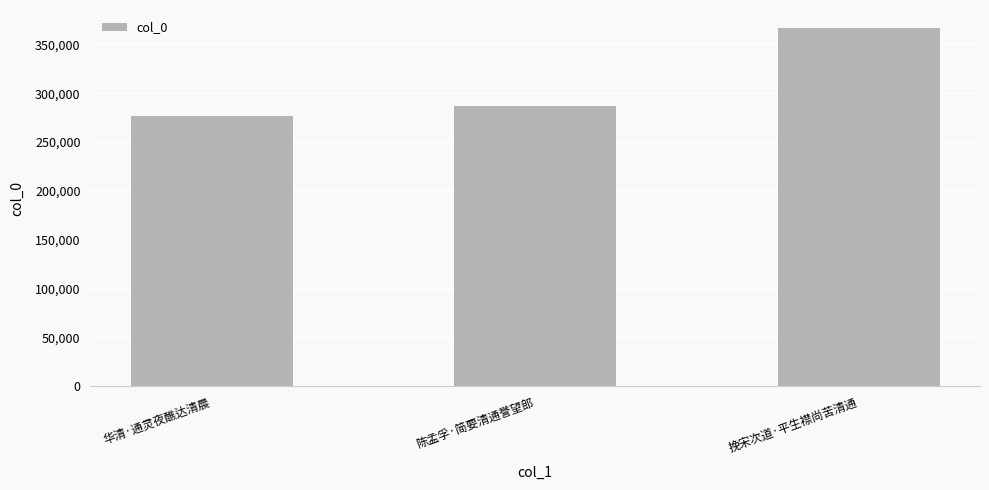

How many values are between 277217 and 366832?

3